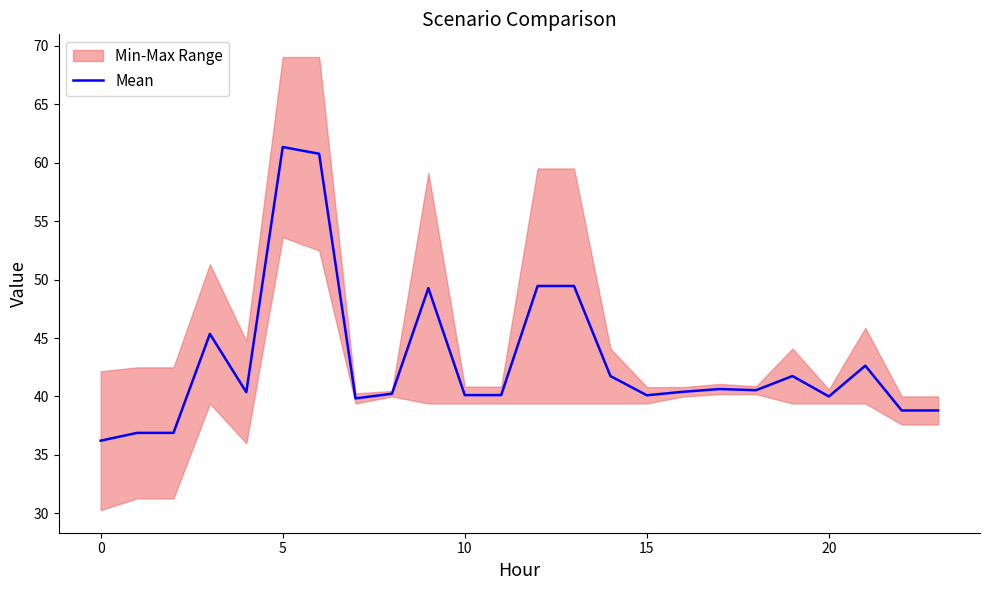

The Mean series shows 24.9 at 0. True or false?

False